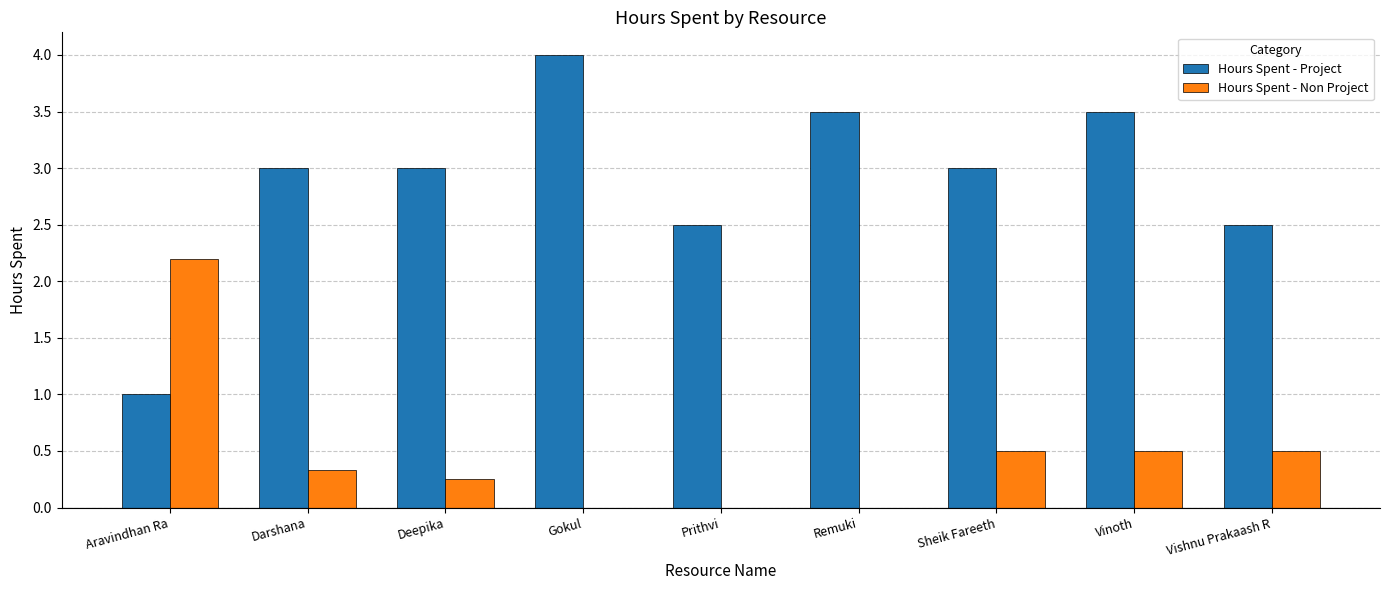

Which series changed the most between Deepika and Gokul?

Hours Spent - Project